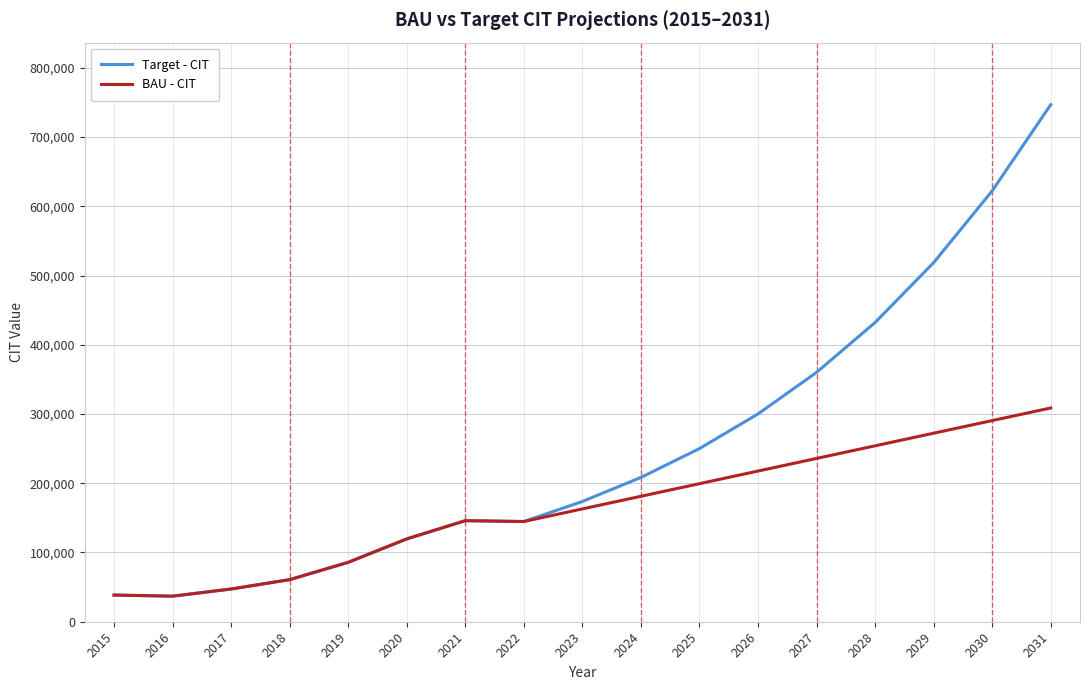

What is the difference between the highest and lowest values at 2031?

438005.4